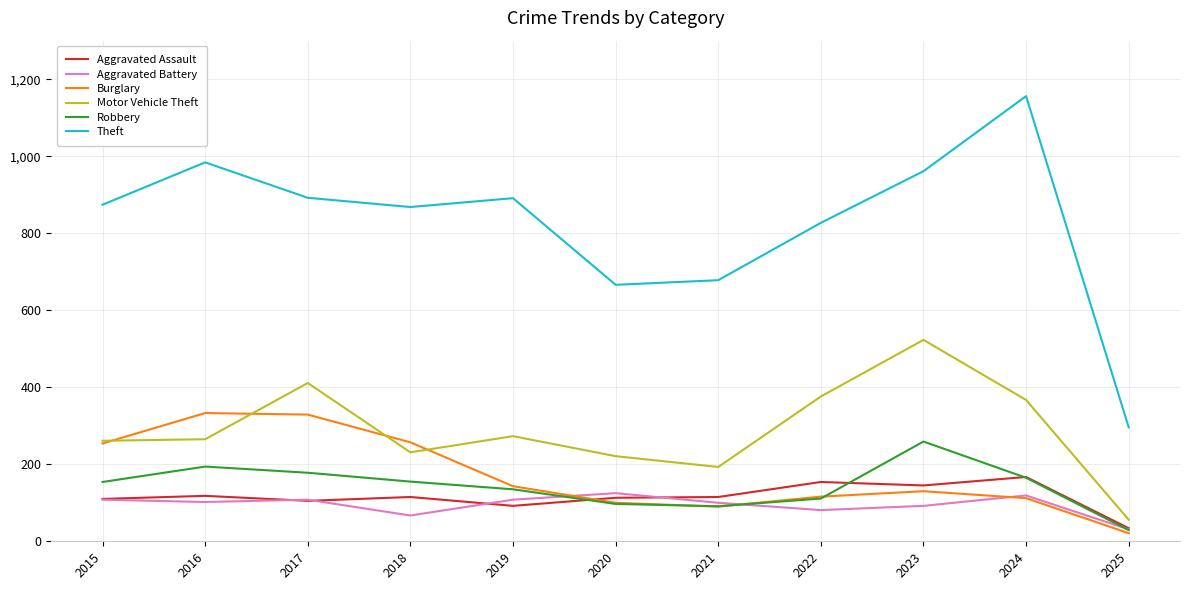

The value of Theft at 2019 is 891. True or false?

True